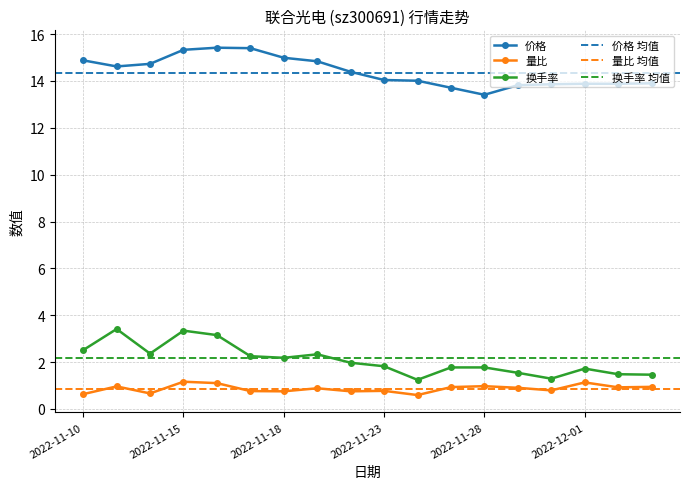

Does the chart display data point markers on the line(s)?

Yes